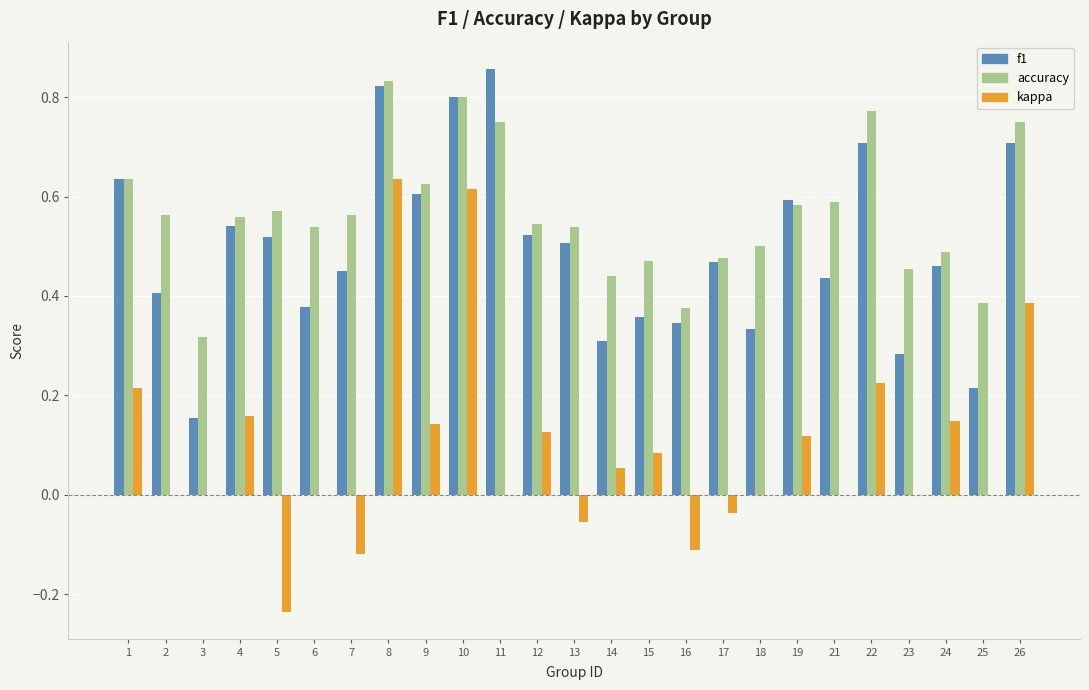

Which series changed the most between 10 and 23?

kappa